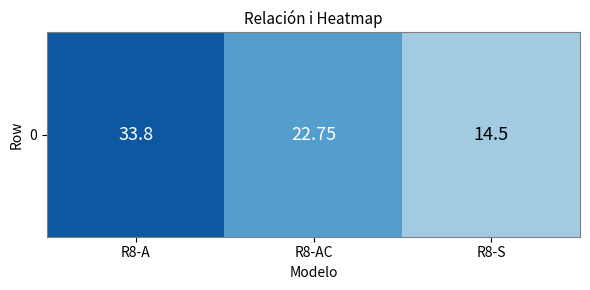

Is it true that the value at R8-A is 33.8?

True